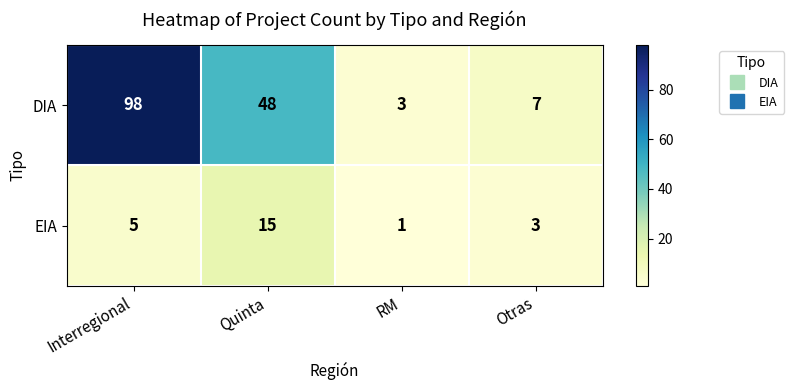

Count the number of categories in the chart.

4